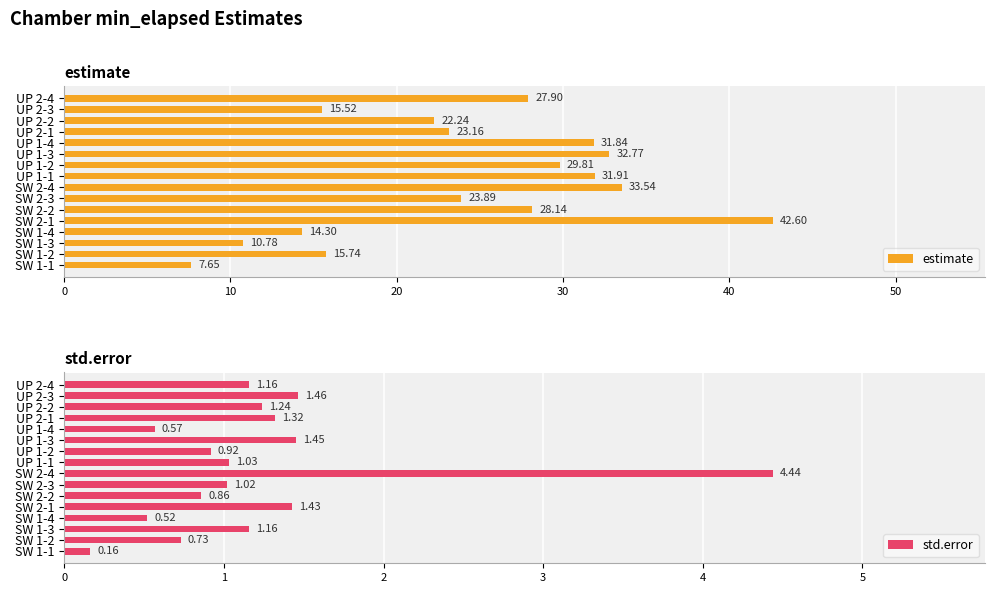

List the series in order of their peak value, highest first.

estimate, std.error